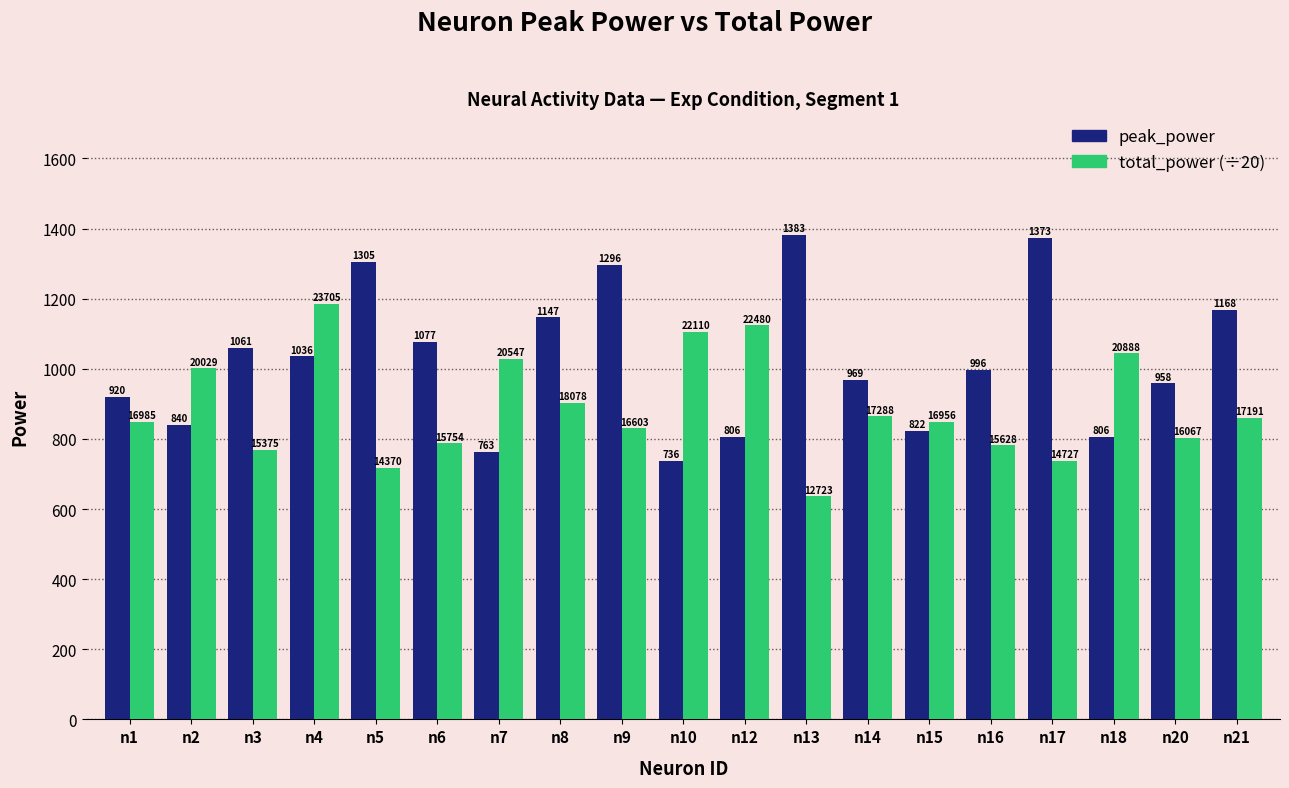

At which category is the sum across all series the highest?

n4